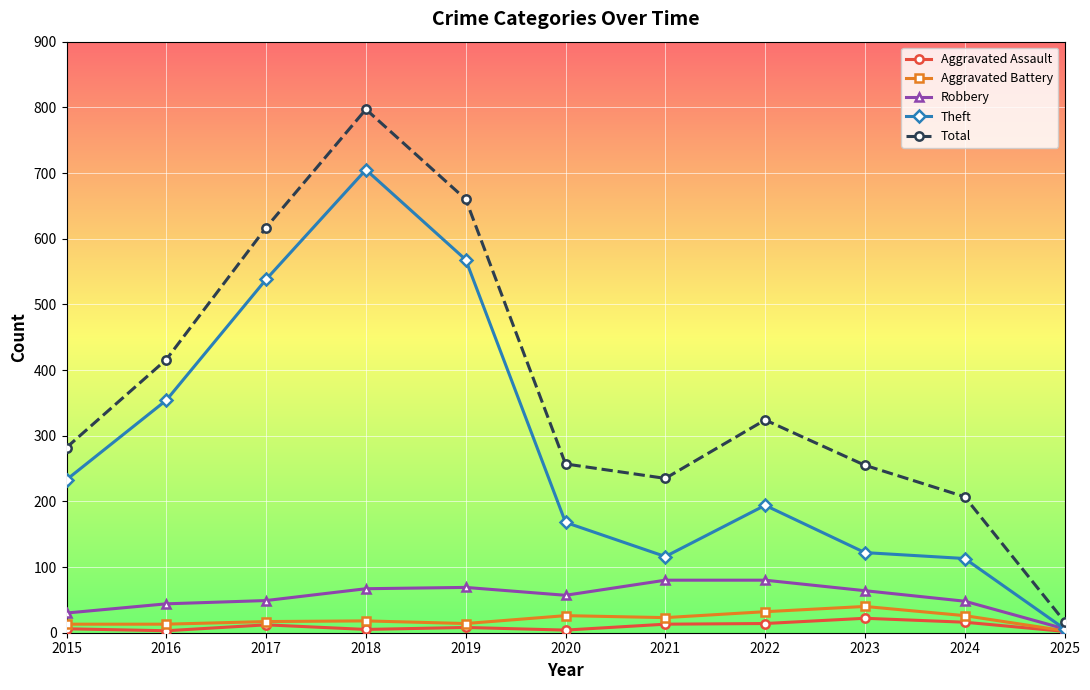

Where is the first local minimum for Theft?

2021